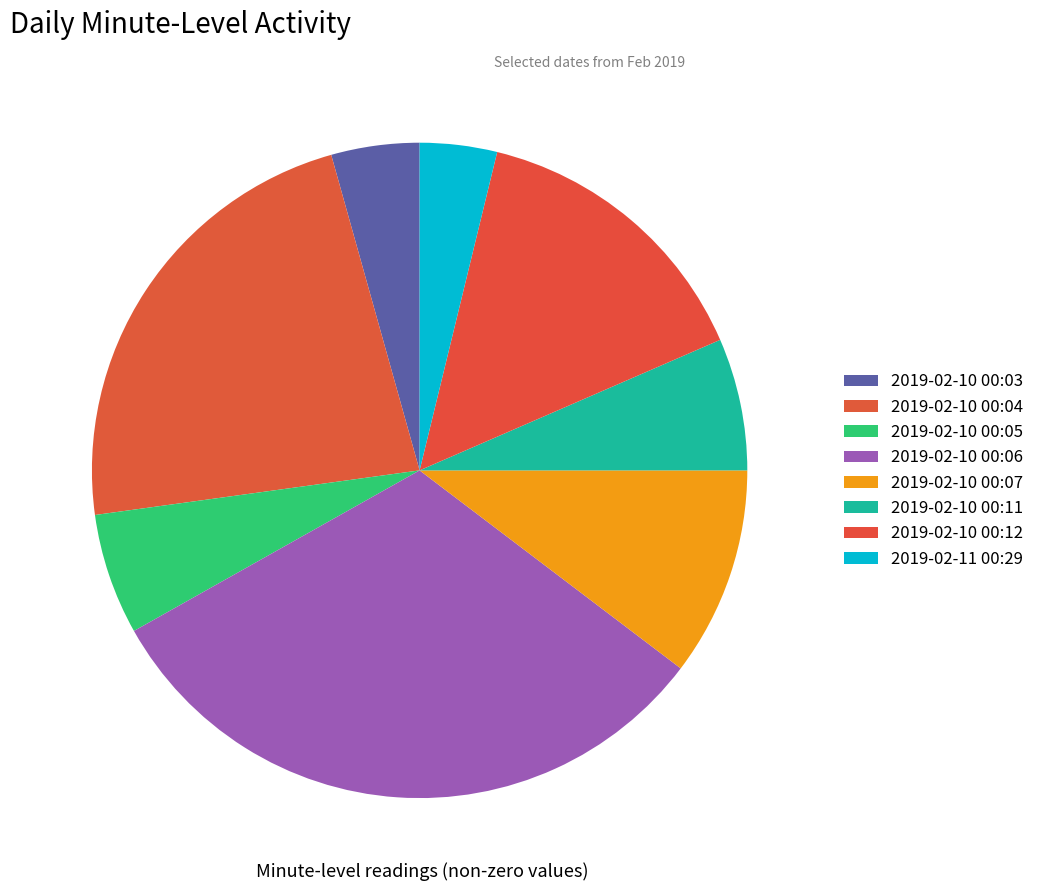

What percentage is the 2019-02-10 00:06 slice, to the nearest percent?

32%